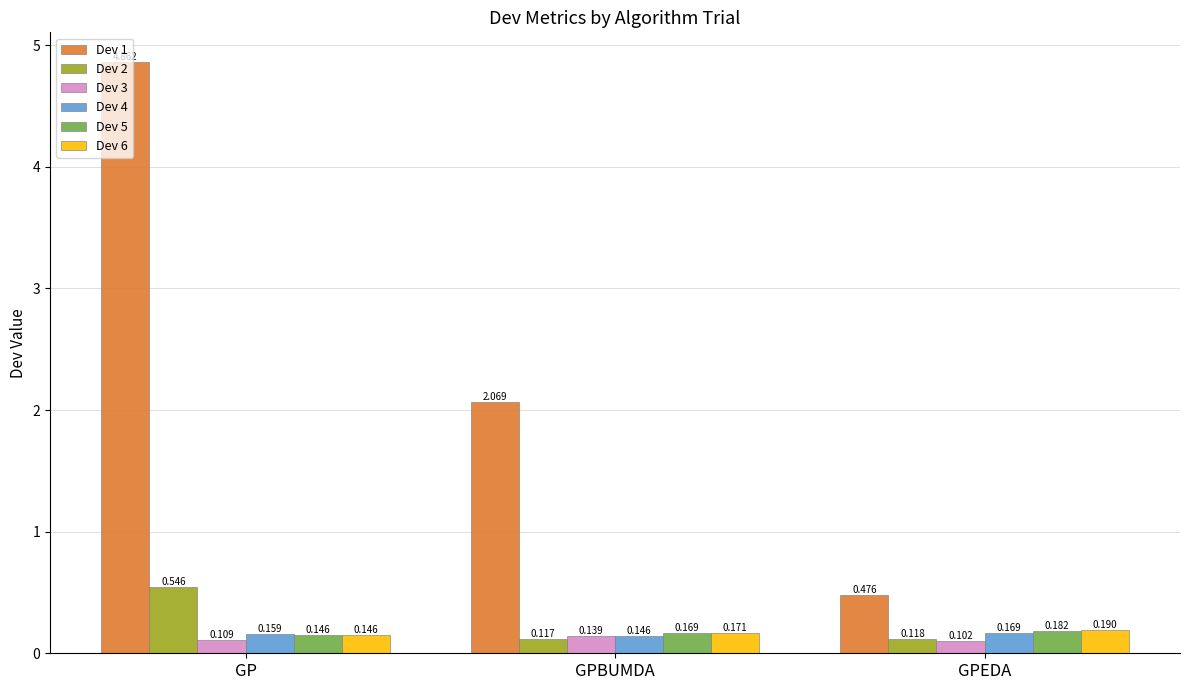

What position from the right is GPEDA?

1